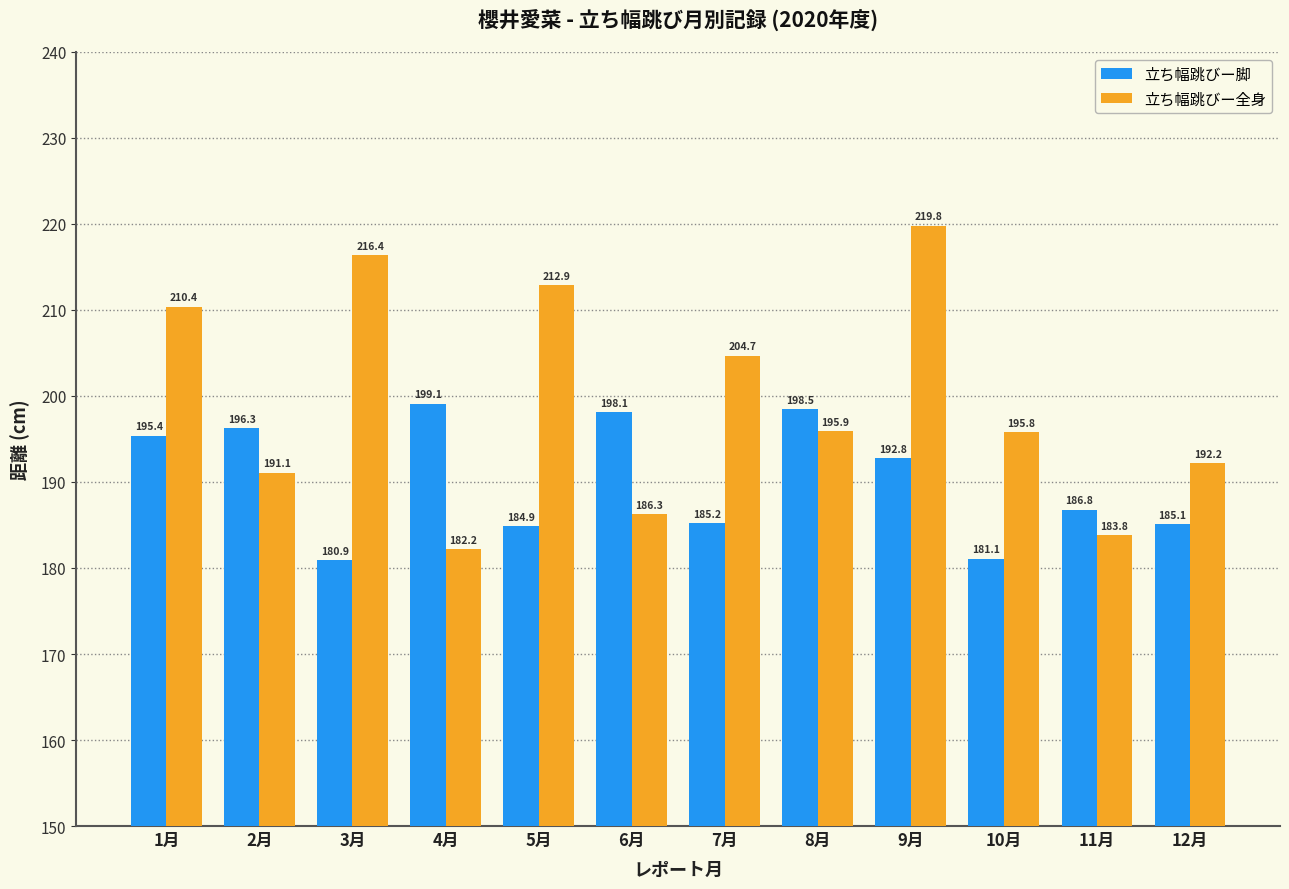

Where does the 立ち幅跳びー脚 series first go above 192?

1月